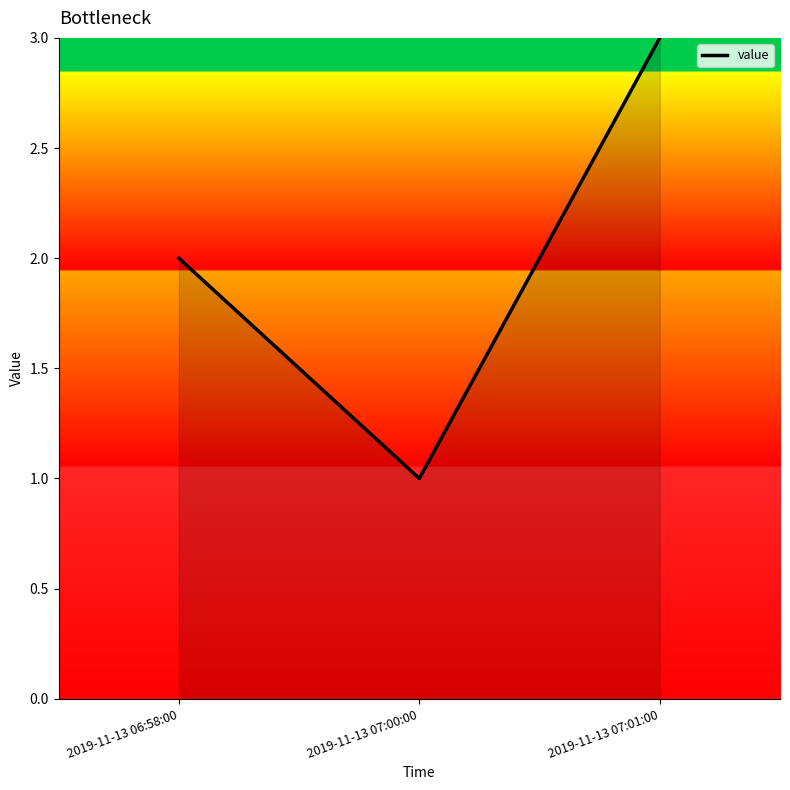

What is the average value?

2